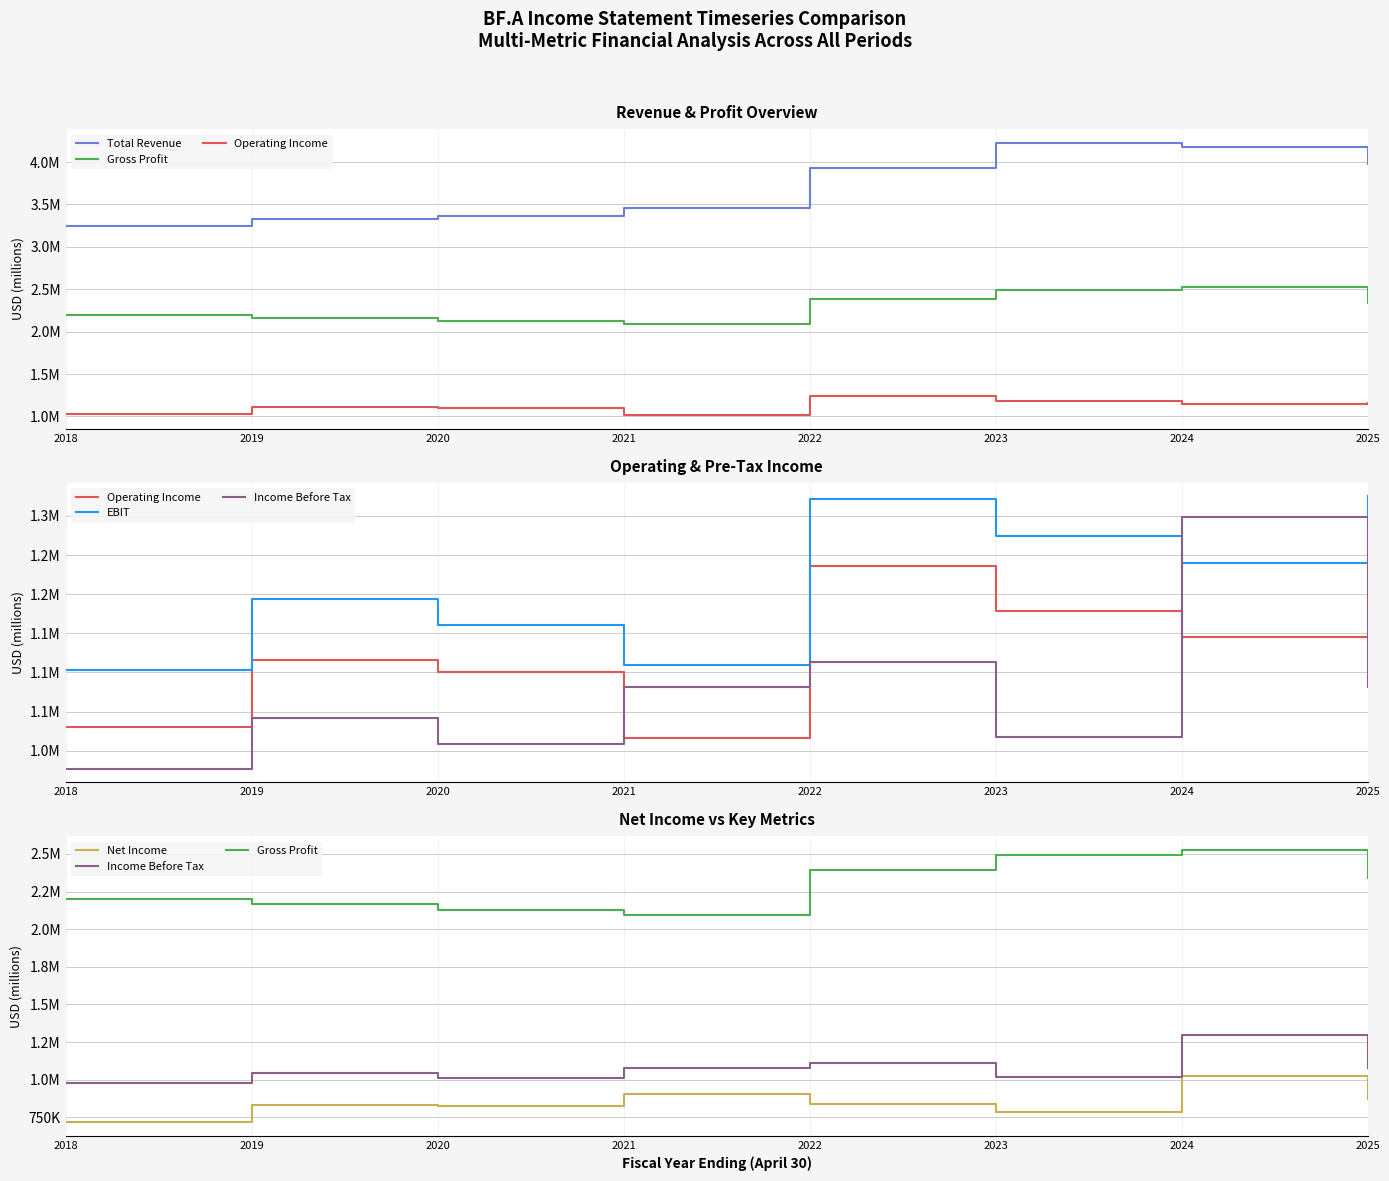

Between 2021 and 2022, which series saw the biggest shift?

Total Revenue